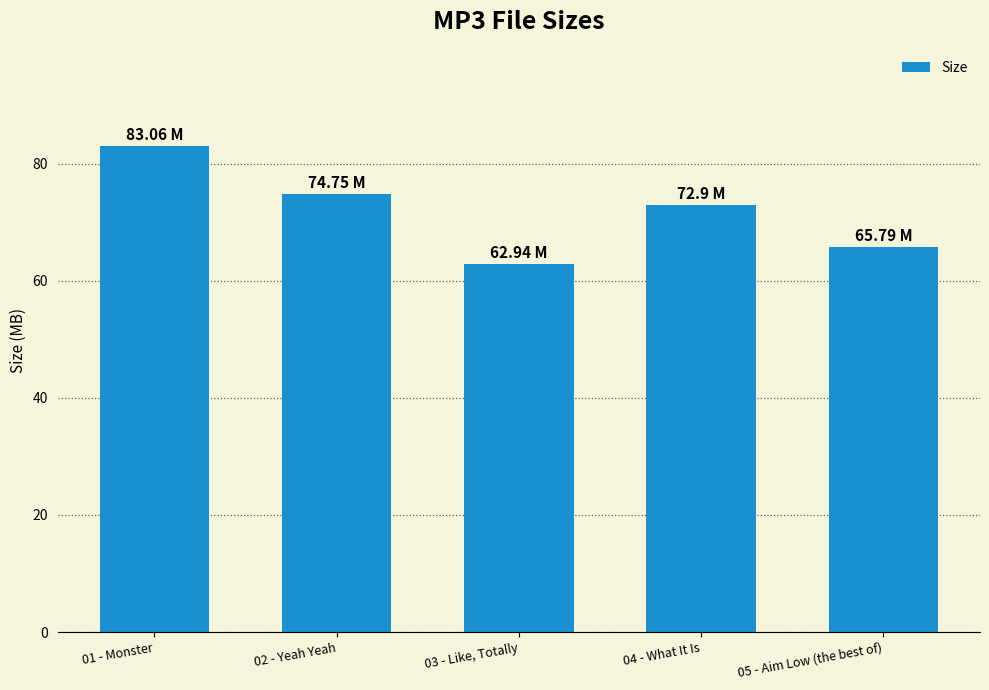

What is the greatest value displayed?

83.1